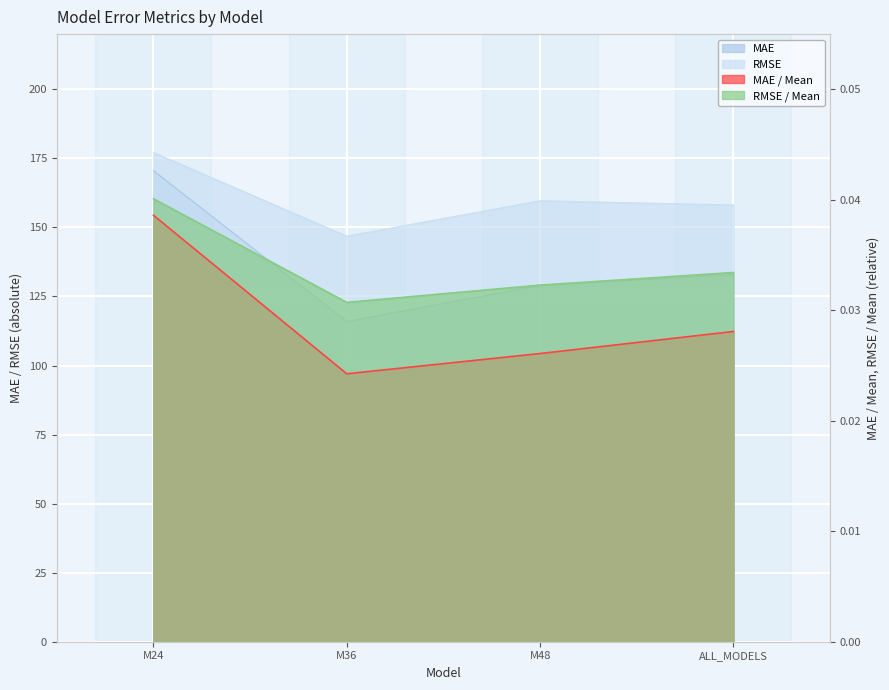

At M24, list the series in order from smallest to largest.

MAE / Mean, RMSE / Mean, MAE, RMSE